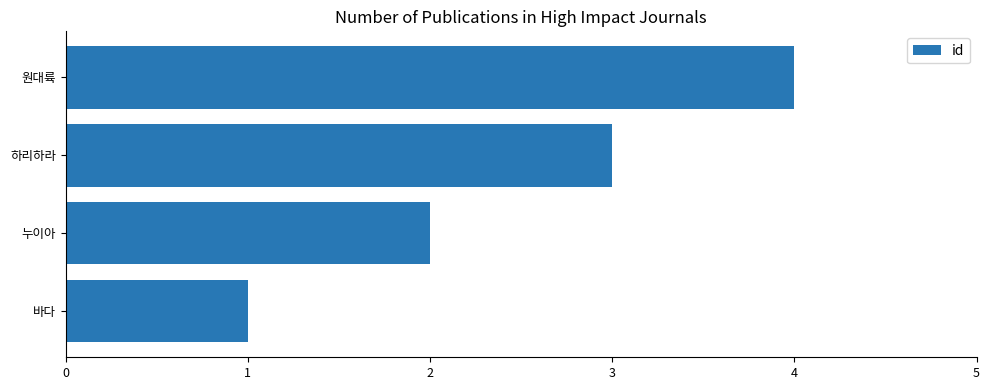

What is the sum of all values?

10